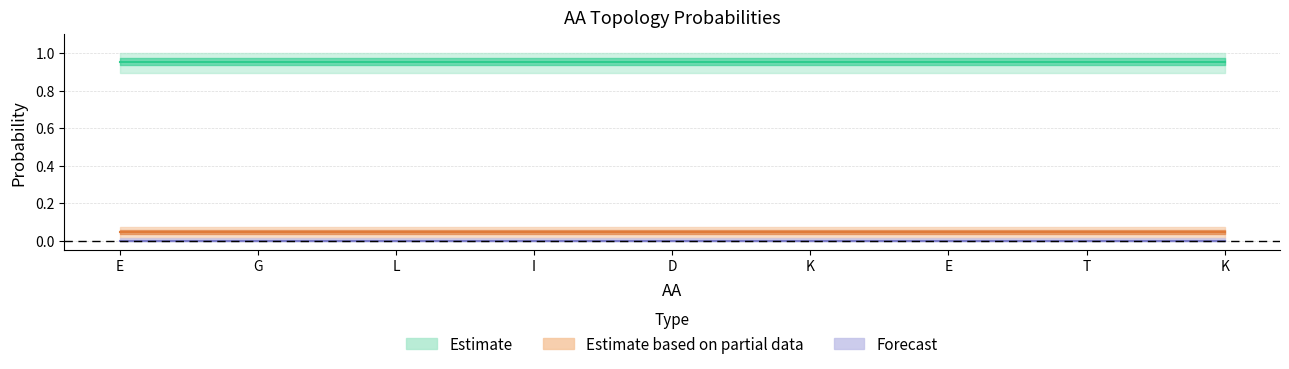

The value of Inside at I is 0.6. True or false?

False